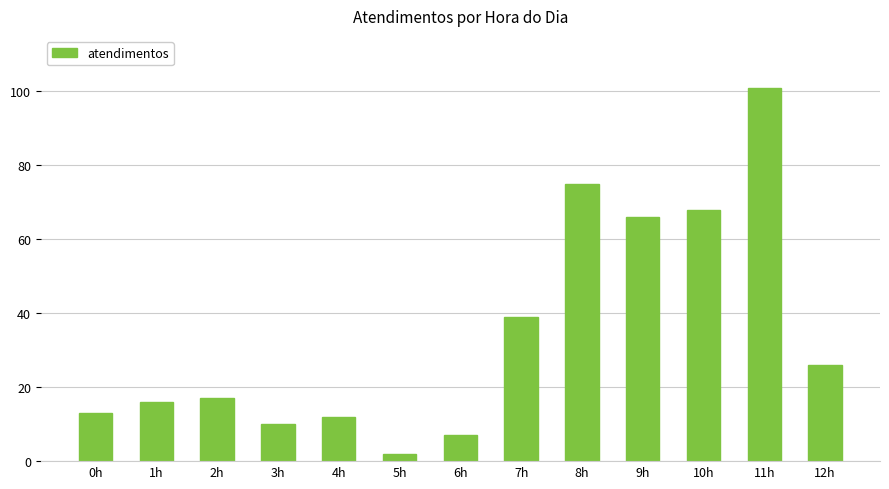

Reading left to right, transcribe all the data shown in this chart.

0h=13	1h=16	2h=17	3h=10	4h=12	5h=2	6h=7	7h=39	8h=75	9h=66	10h=68	11h=101	12h=26